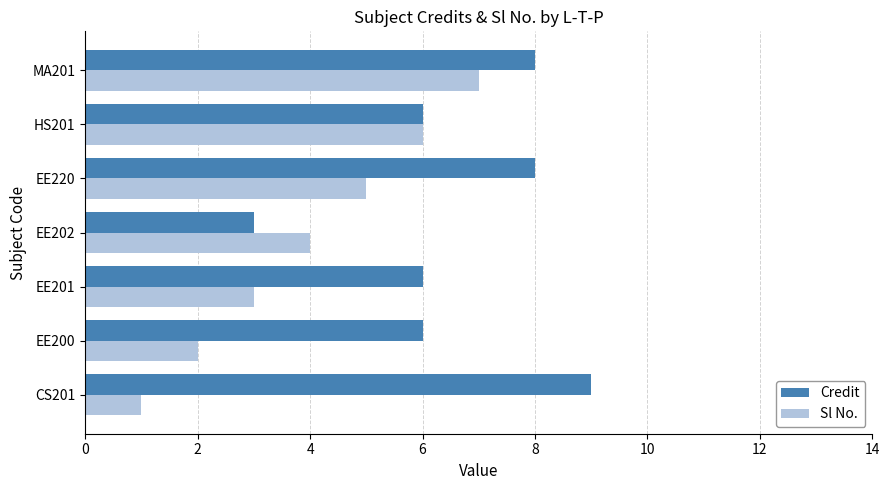

True or false: Sl No. has a value of 6 at HS201.

True